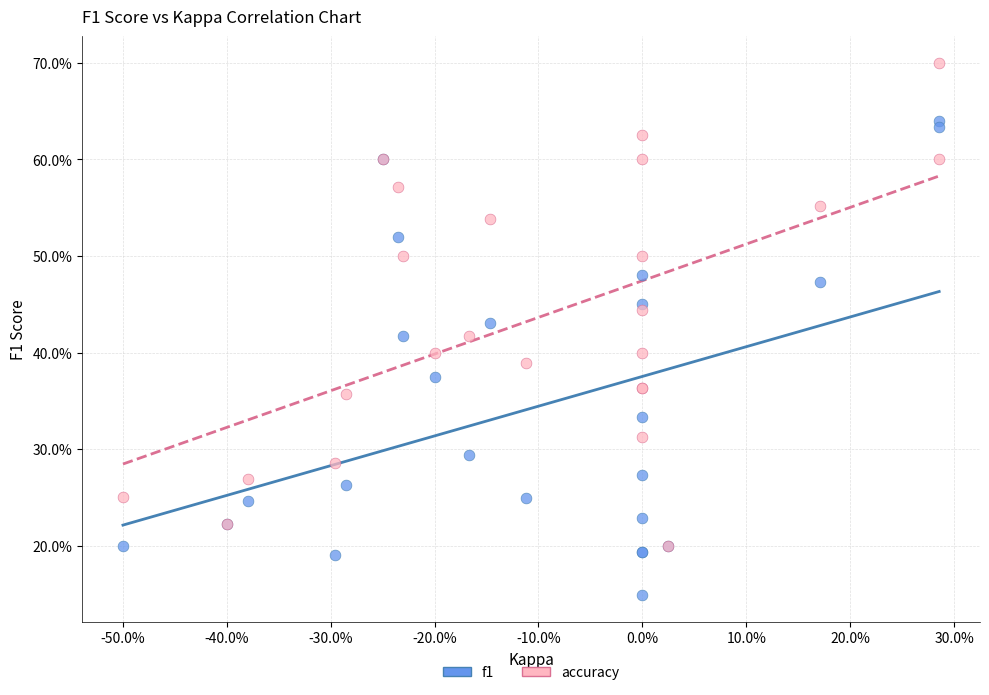

Which series has the largest Y range (max minus min)?

accuracy